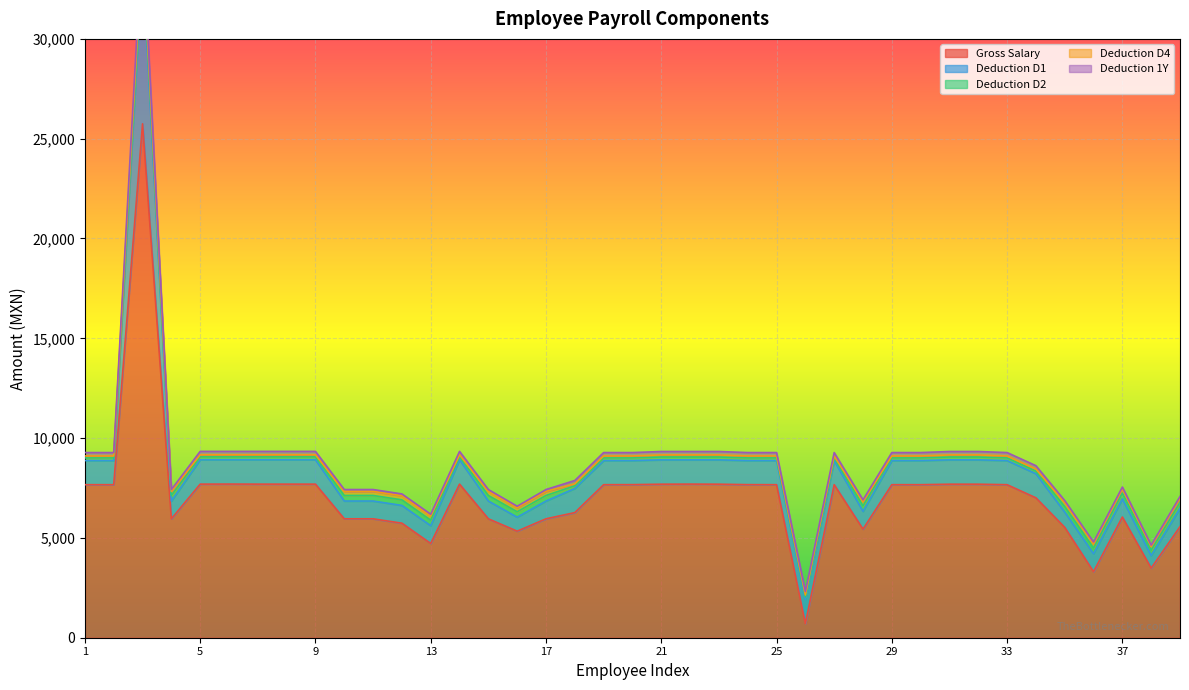

At which category does Gross Salary reach its first local peak?

3